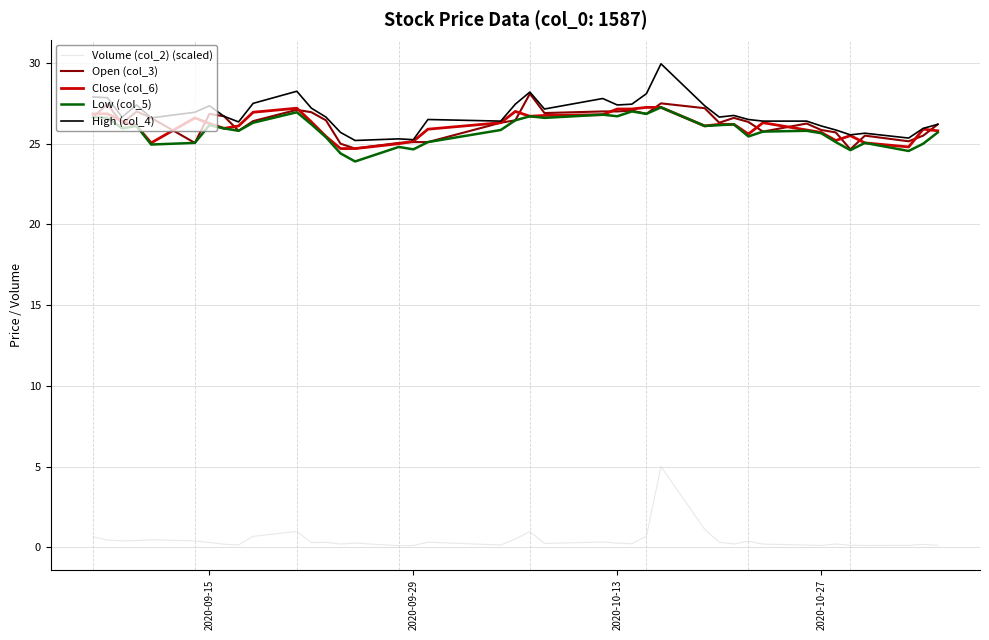

Does the chart have visible grid lines?

Yes